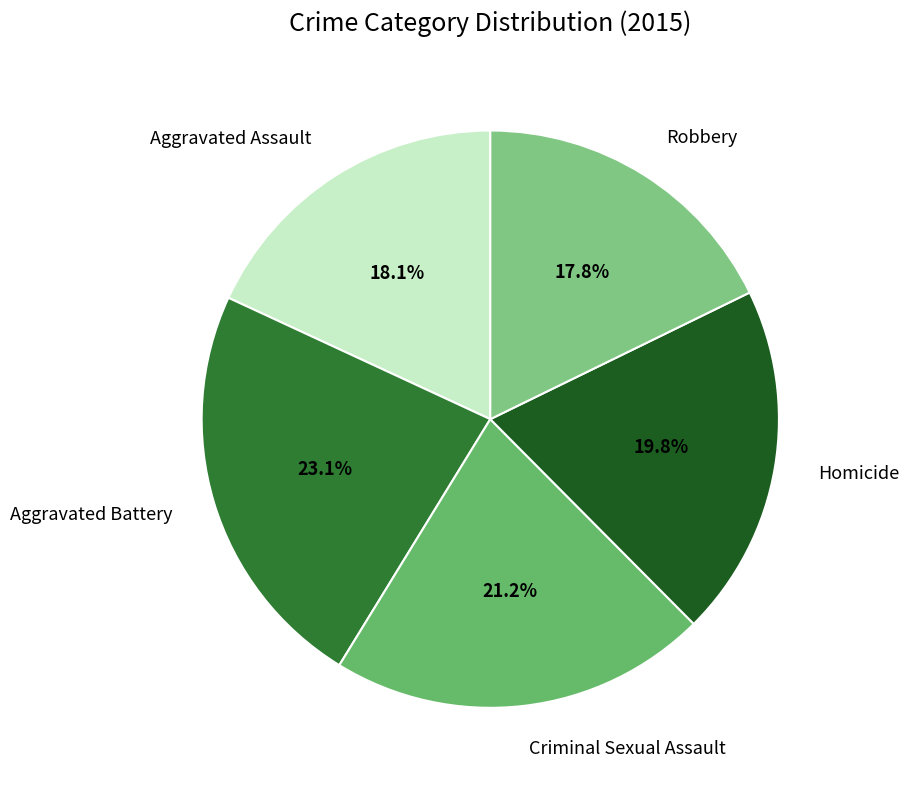

Which slice is the largest?

Aggravated Battery